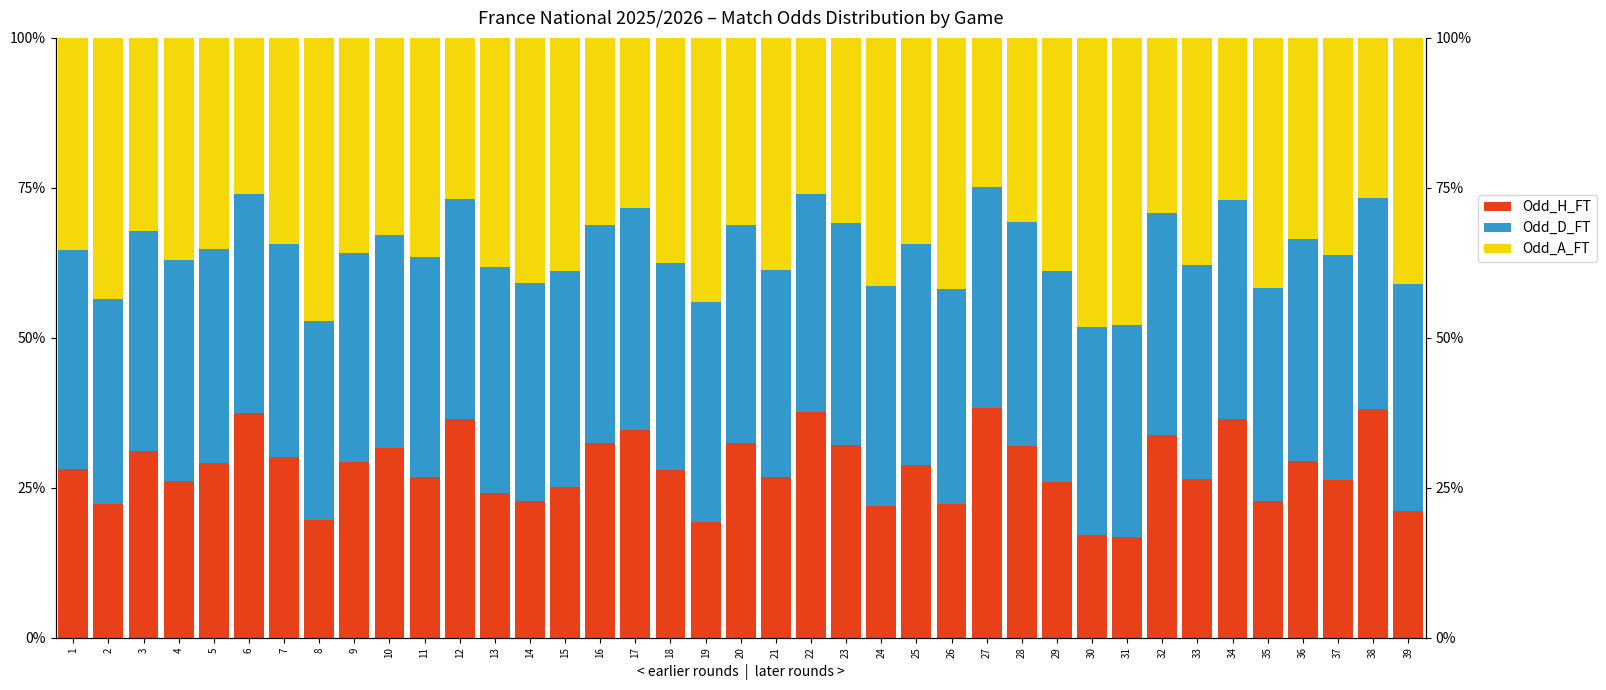

What is the difference between the maximum and minimum values in the Odd_D_FT series?

4.6